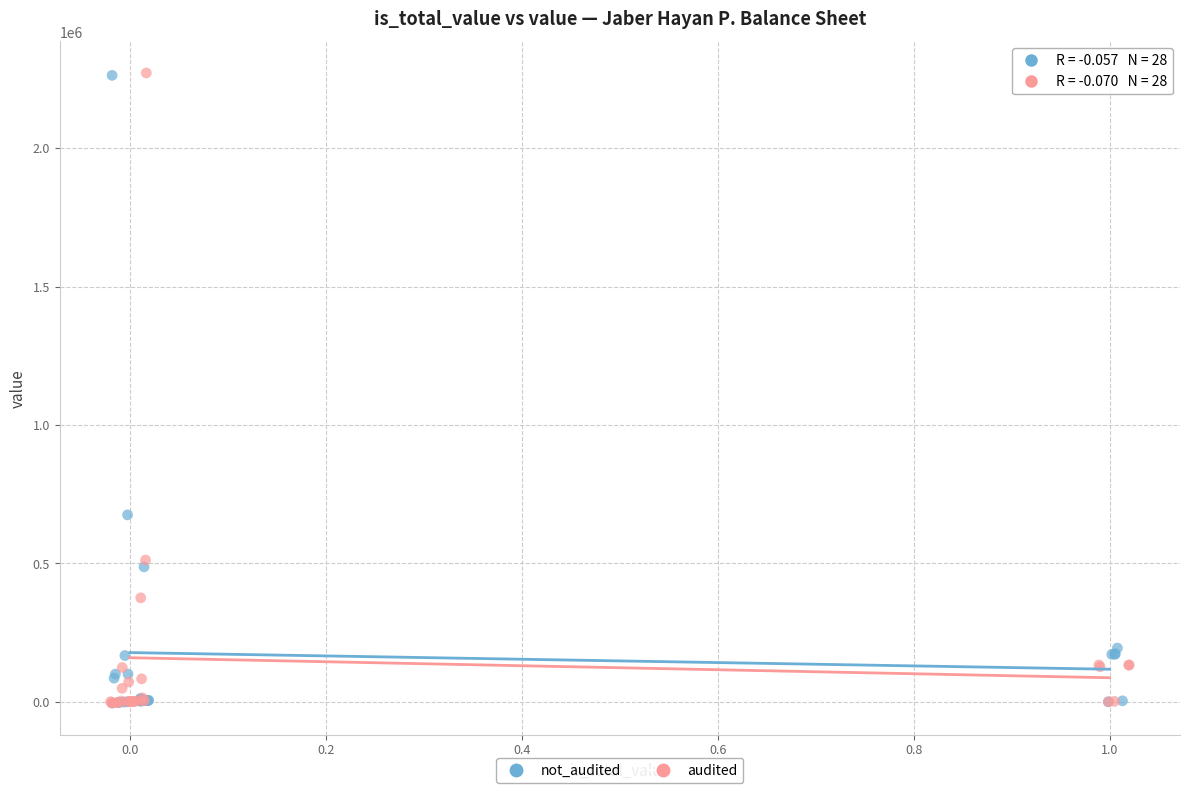

Which series has the largest Y range (max minus min)?

audited